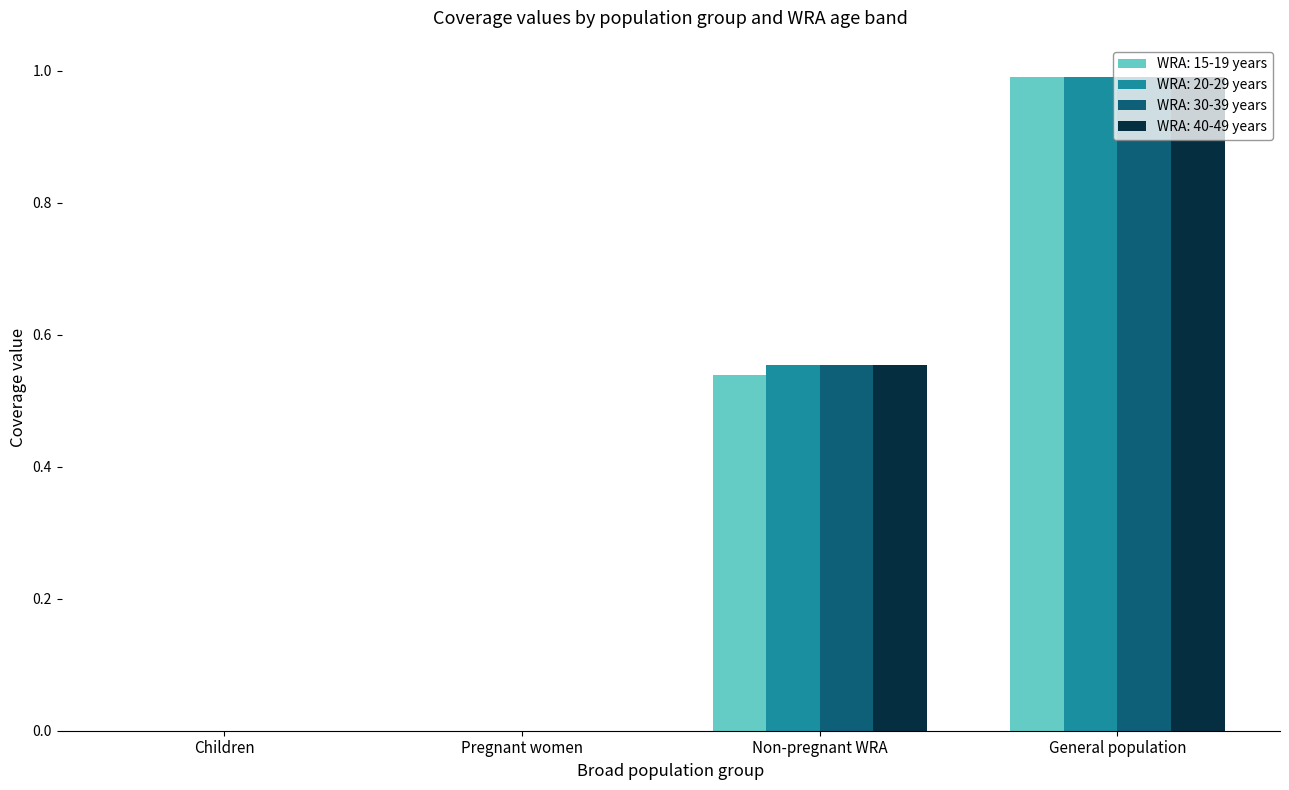

True or false: WRA: 20-29 years has a value of 0.8 at Non-pregnant WRA.

False